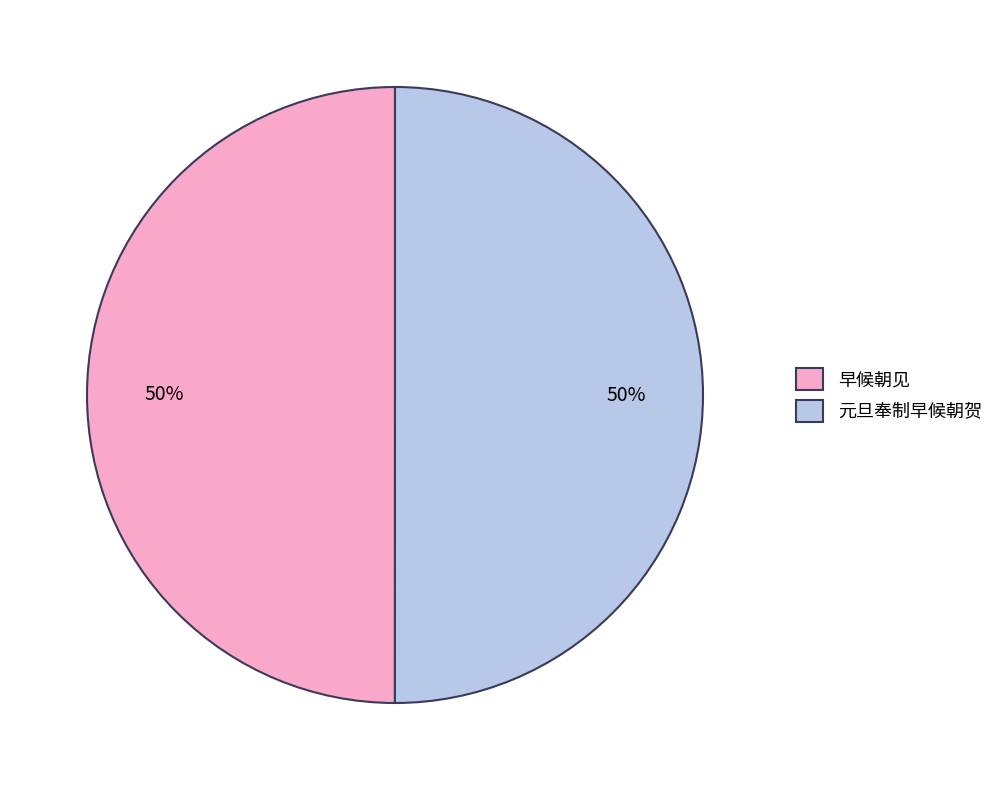

Is the sum of 元旦奉制早候朝贺 and 早候朝见 greater than half?

Yes